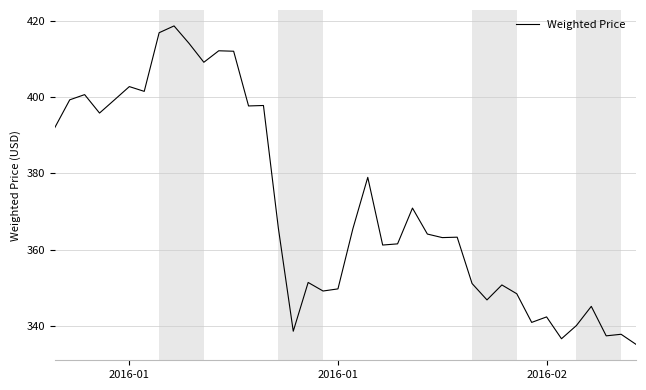

What is the smallest value displayed?

335.2